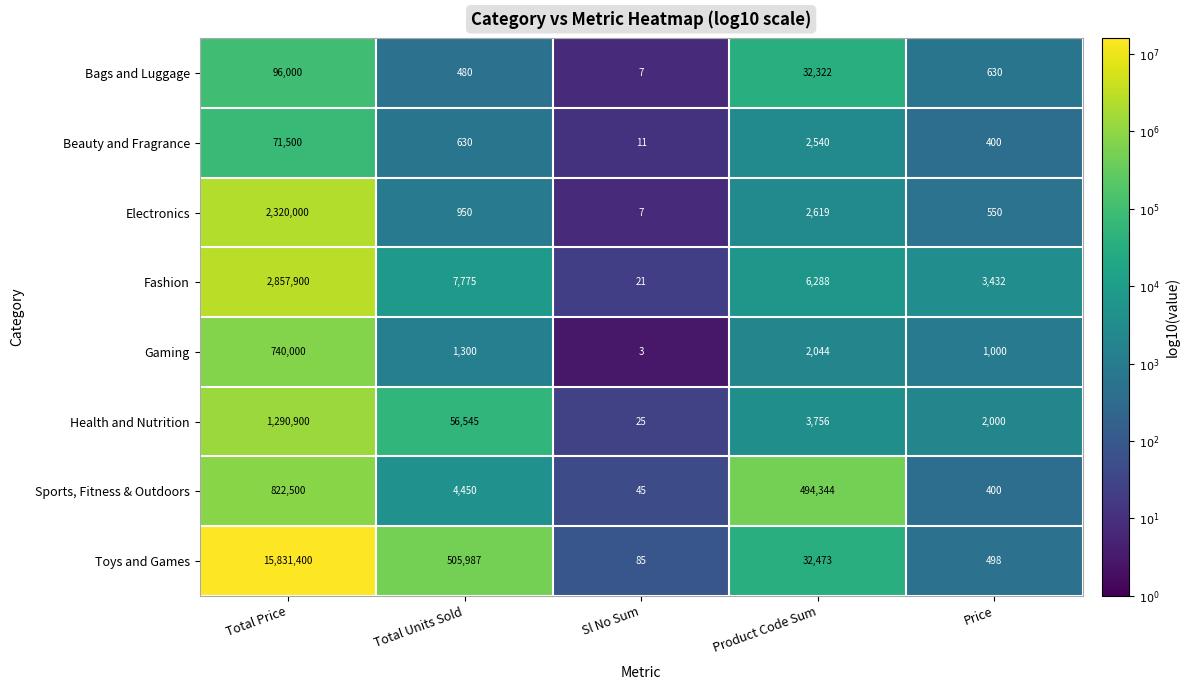

At how many categories does at least one series exceed 4?

5